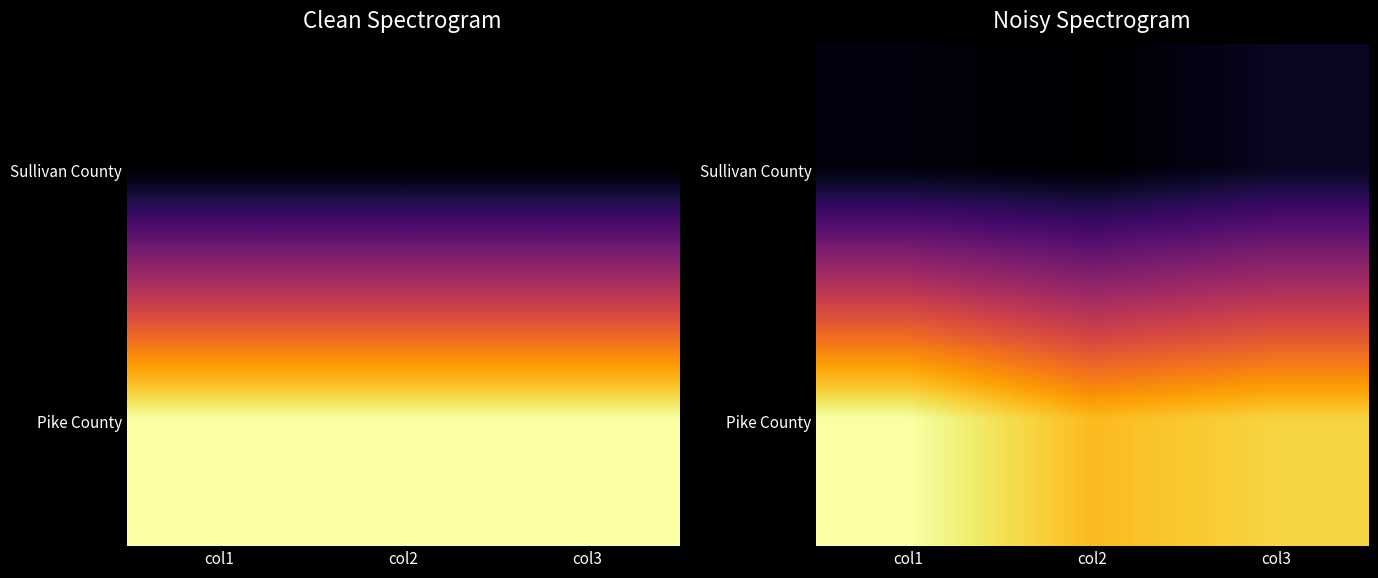

The Sullivan County series shows 0.0 at col3. True or false?

False